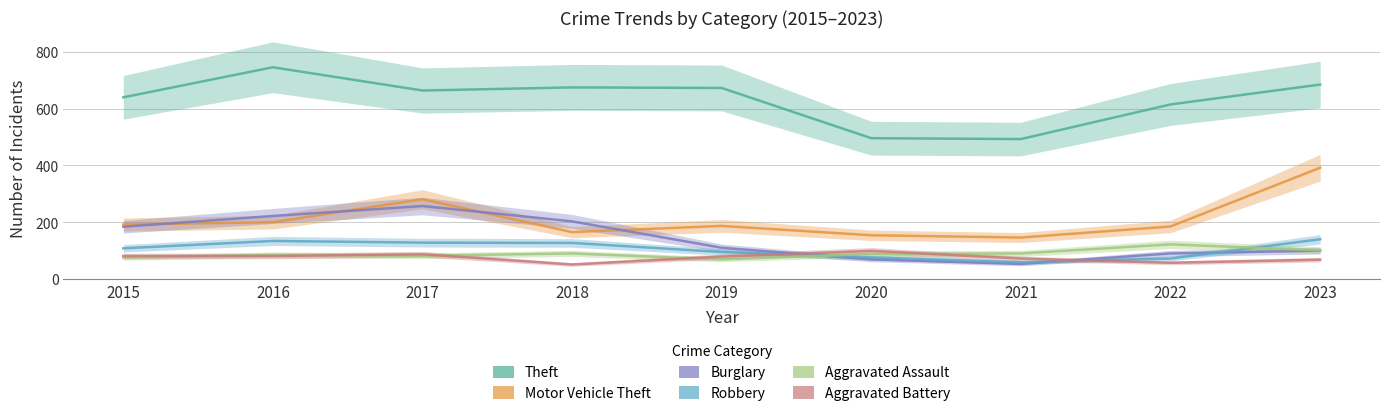

At which label does Aggravated Battery reach its peak?

2020